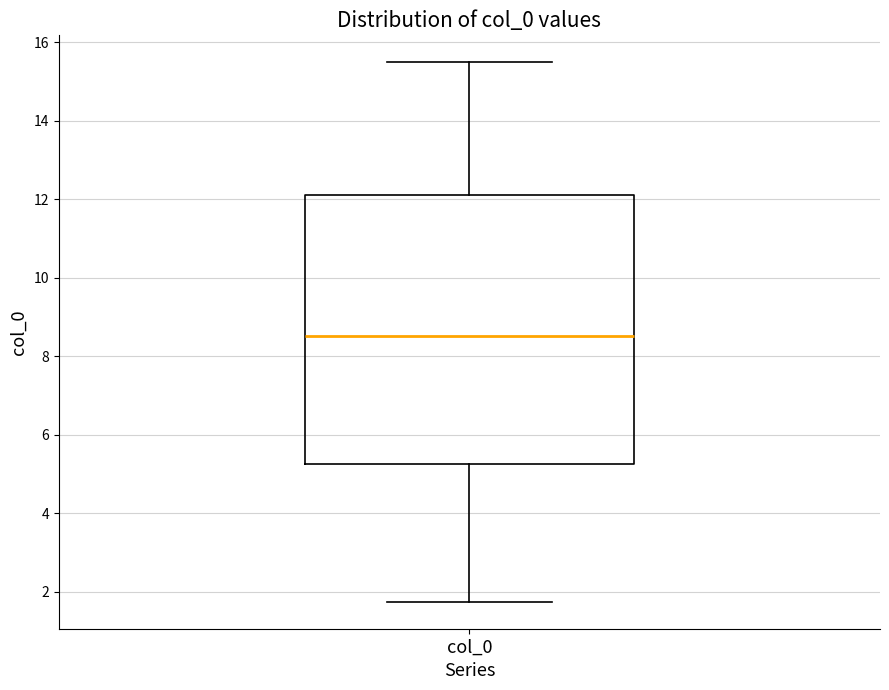

Read this box plot against the y-axis: the position of the median line, the range covered by the box, and the ends of both whiskers. The values are not printed on the chart, so give them approximately, as read against the axis.

median 8.6, box 5.2 to 12.2, whiskers 1.8 to 15.4